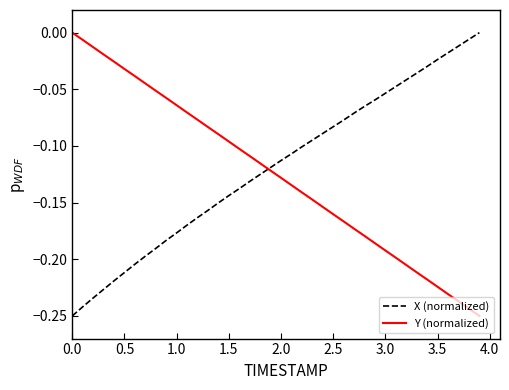

What are all the series names shown in the legend?

X (normalized), Y (normalized)